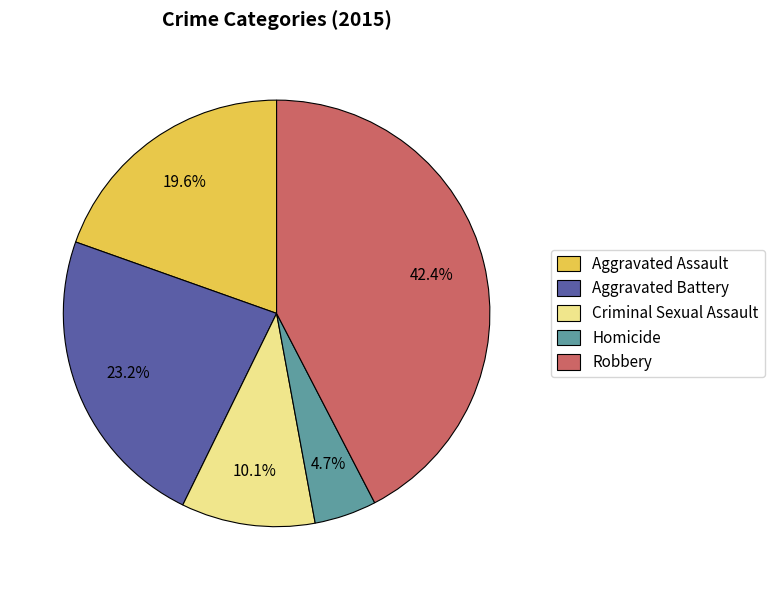

Does Criminal Sexual Assault represent more than half of the total?

No